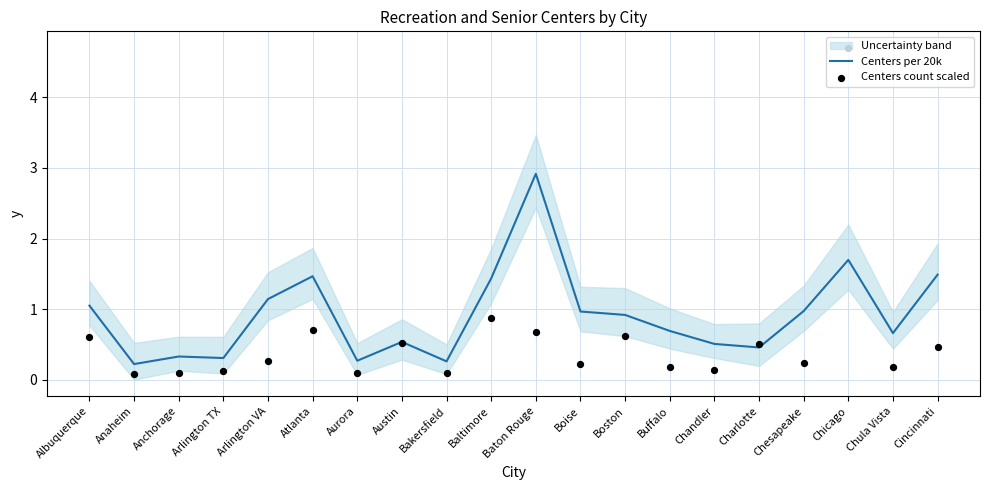

Which series has the largest total across all categories?

Centers per 20k